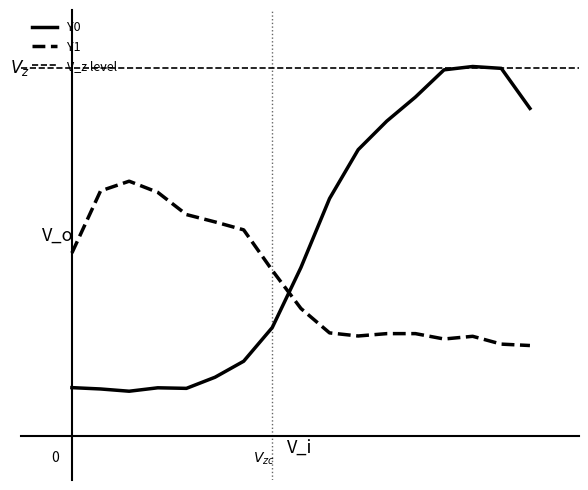

What is the highest value of the Y0 series?

251.5